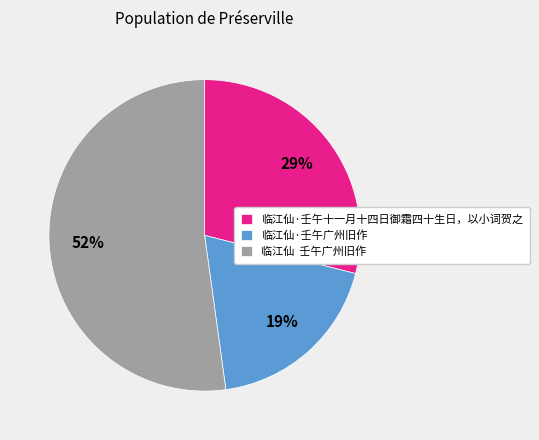

What is the ratio of the value at 临江仙 壬午广州旧作 to the value at 临江仙·壬午十一月十四日御霜四十生日，以小词贺之?

1.8